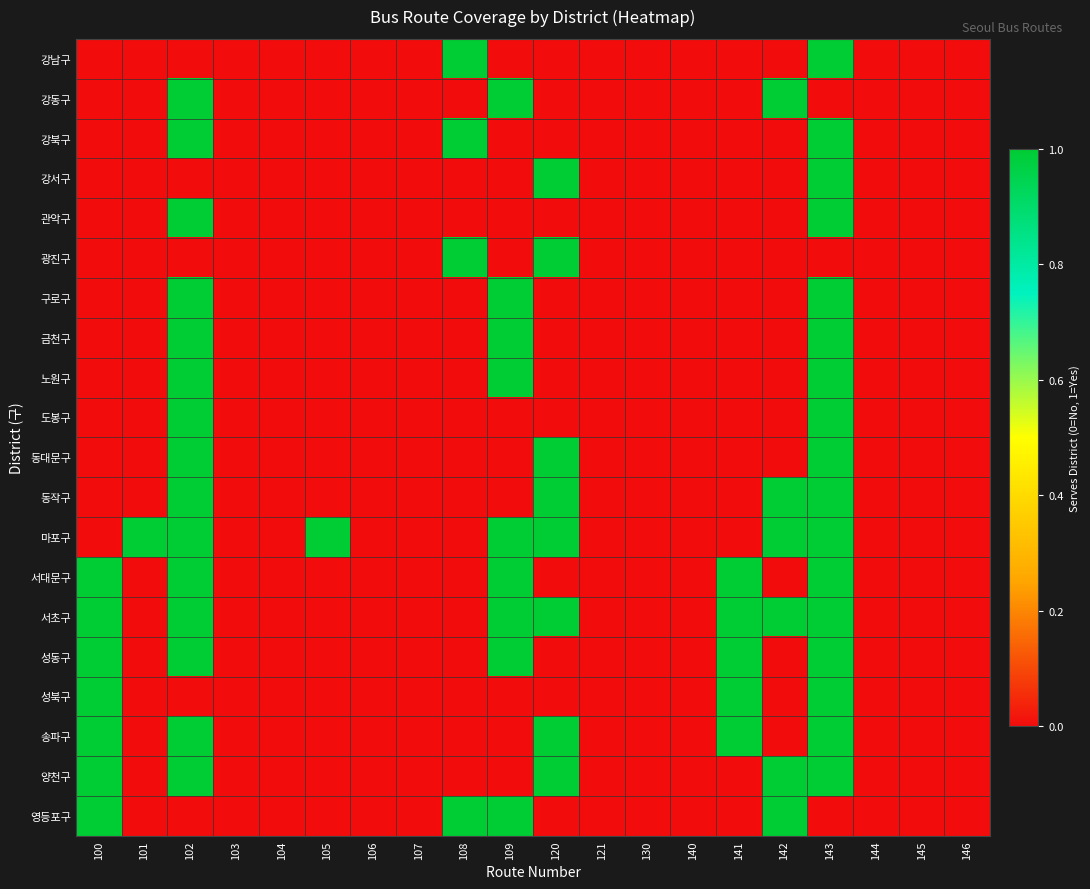

At how many categories does at least one series exceed 0?

10